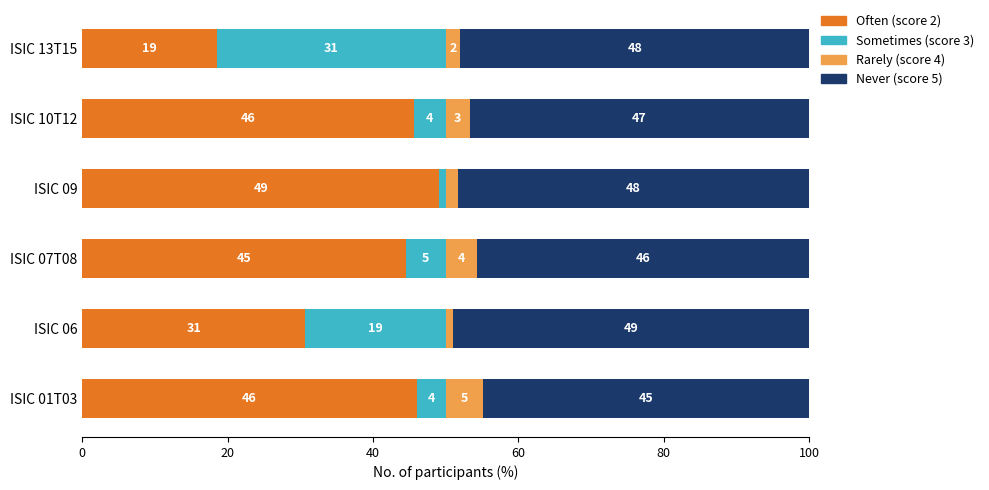

What are all the series names shown in the legend?

Often (score 2), Sometimes (score 3), Rarely (score 4), Never (score 5)